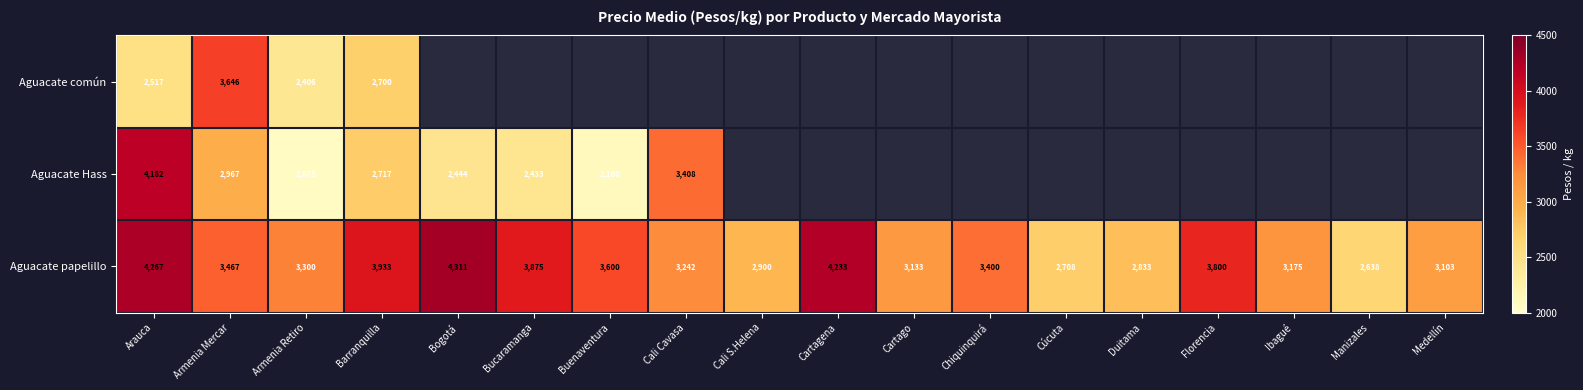

The Aguacate papelillo series shows 2900 at Cali S.Helena. True or false?

True